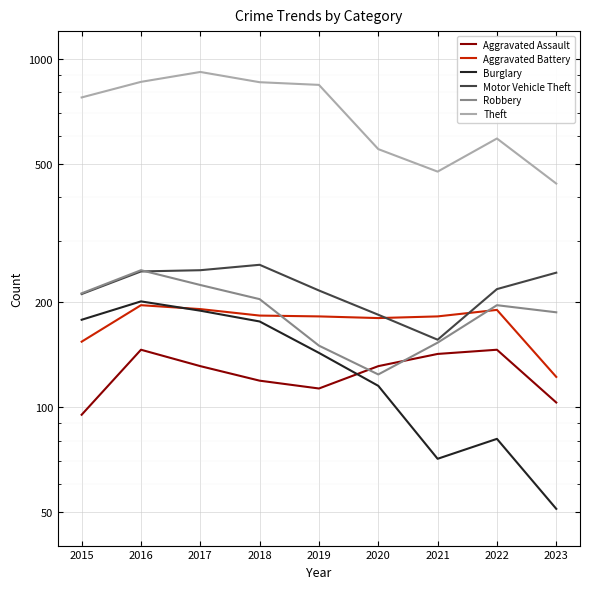

After their last crossing, which series has the higher values: Aggravated Battery or Burglary?

Aggravated Battery